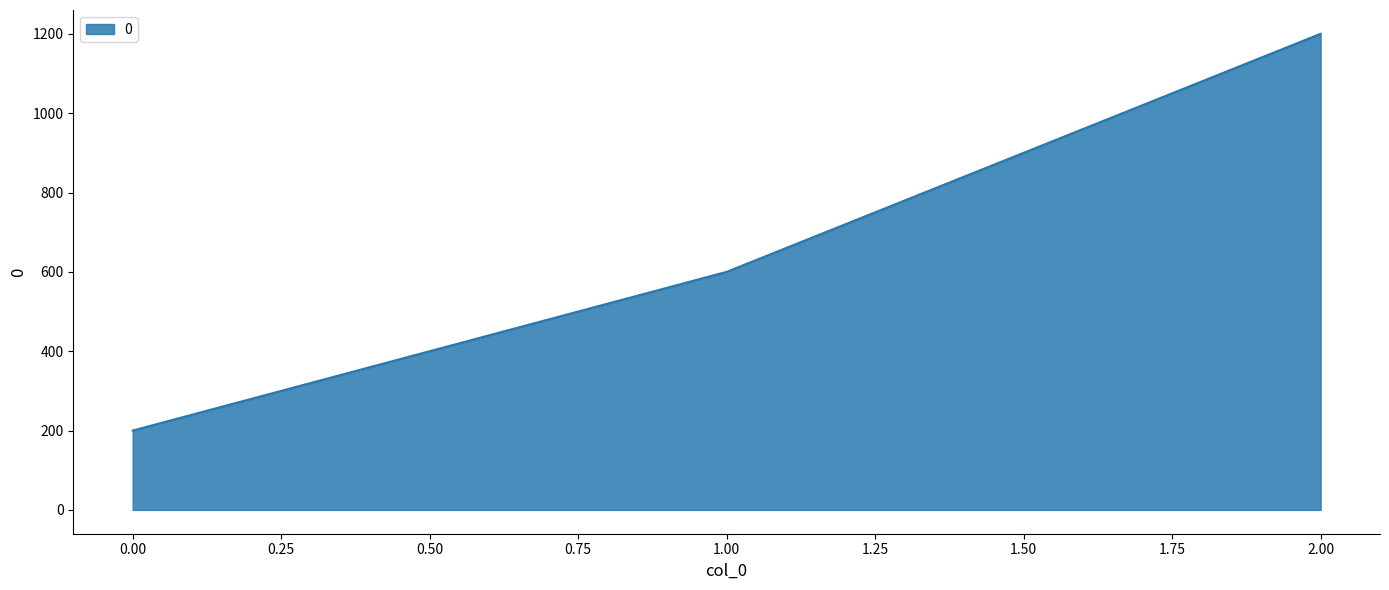

List the labels in order of value, smallest first.

0.00, 1.00, 2.00